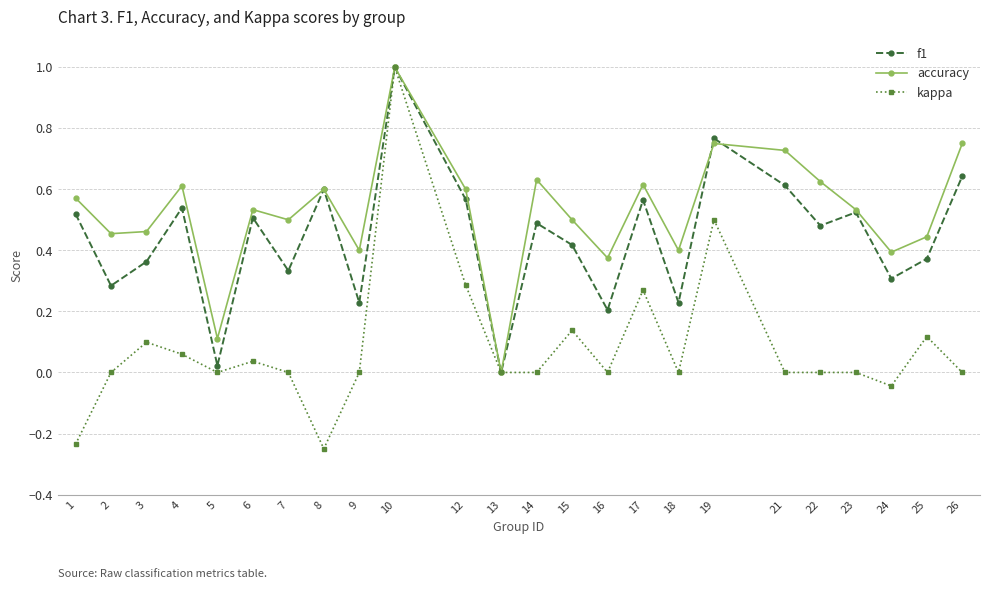

Where is the first local maximum for kappa?

3